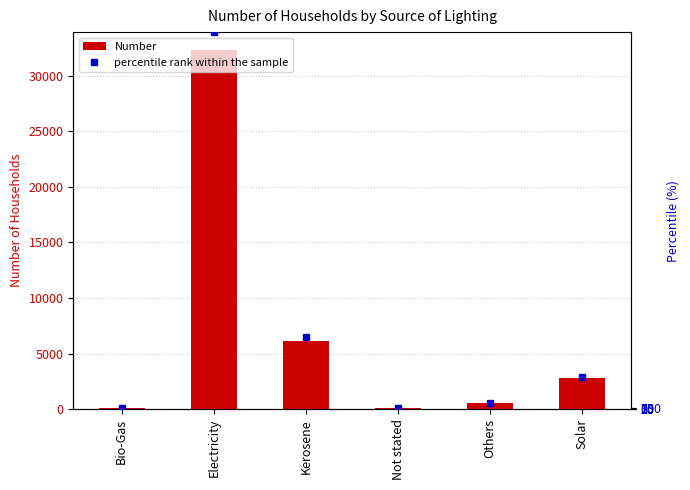

Which label corresponds to the largest value in the chart?

Electricity